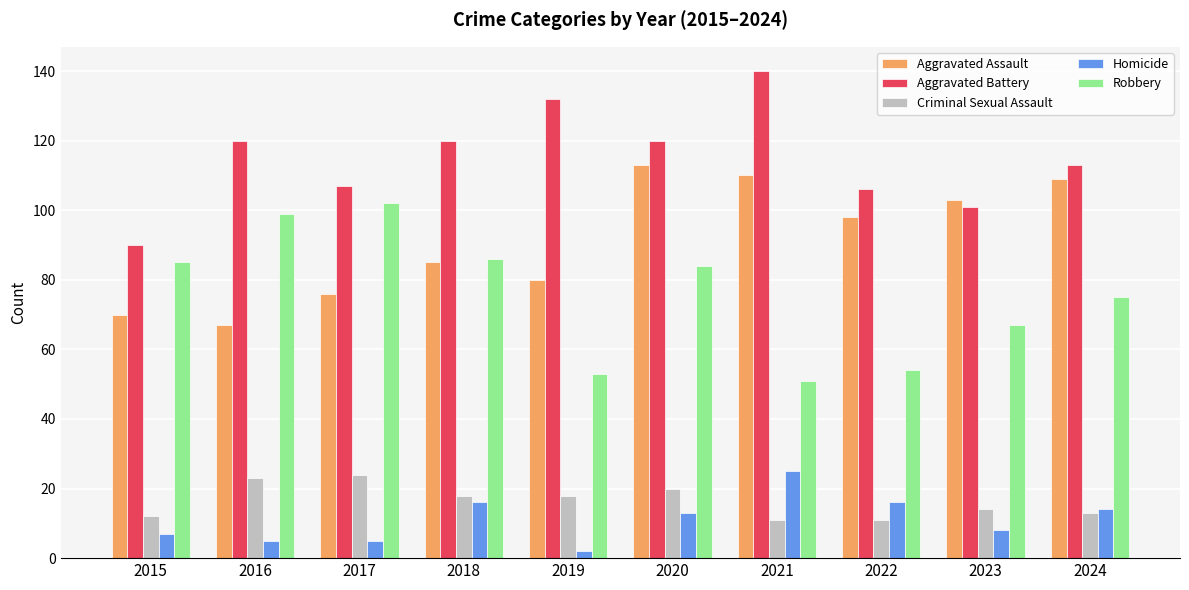

The Aggravated Battery series shows 66 at 2018. True or false?

False